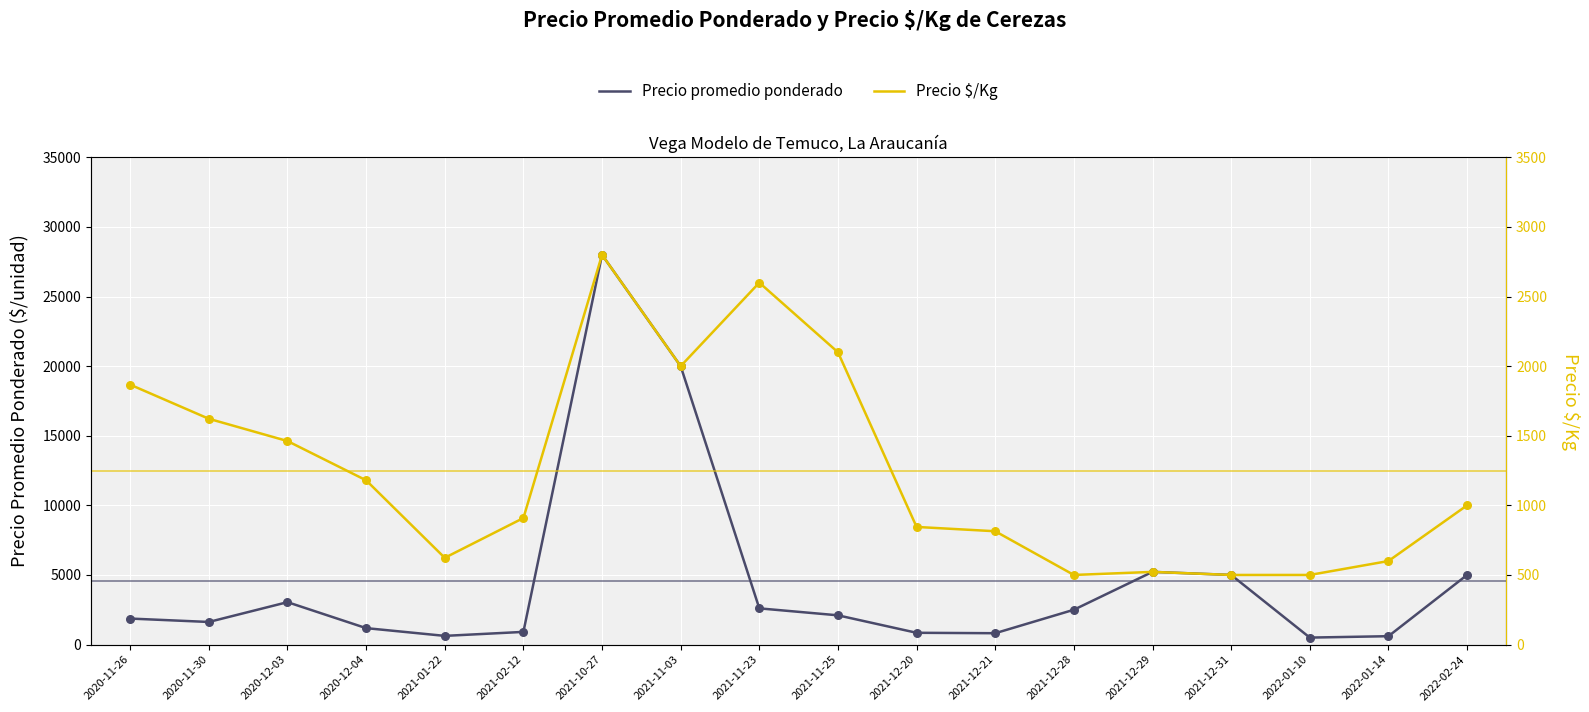

Which series has the widest spread of Y values?

Precio promedio ponderado